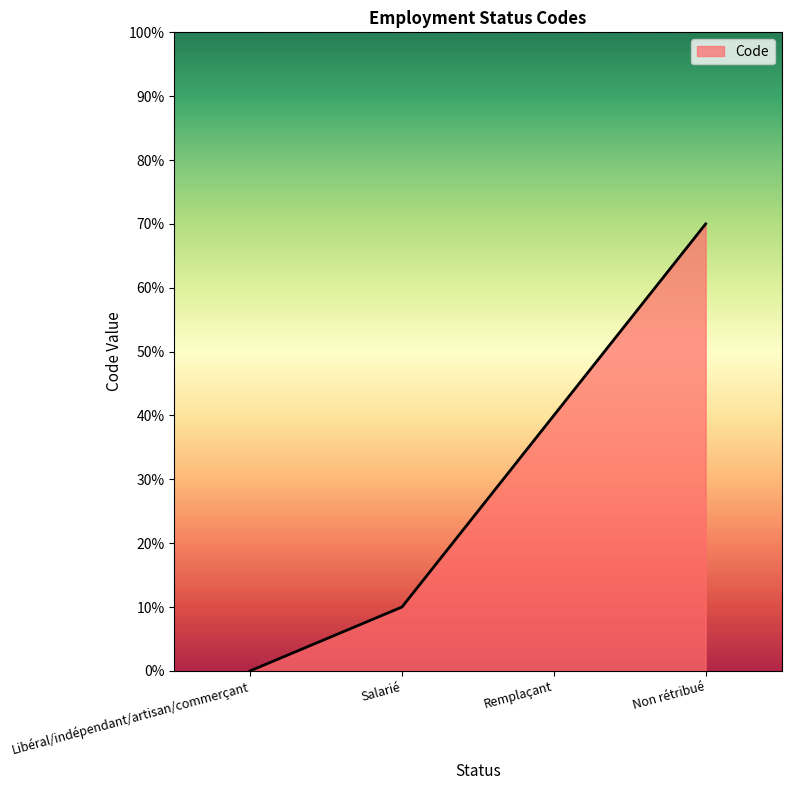

Is this an area chart (filled region under the line)?

Yes